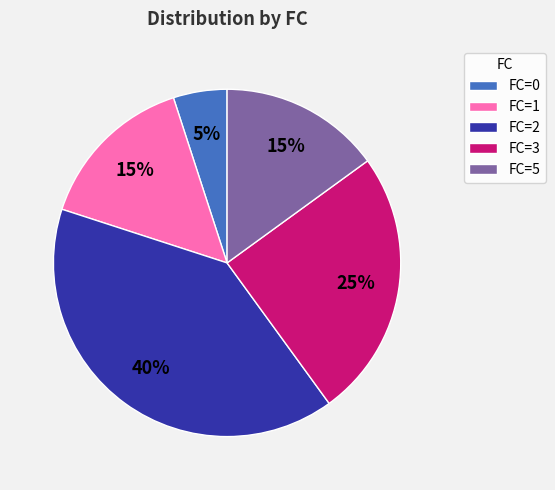

Count the number of slices in the pie.

5